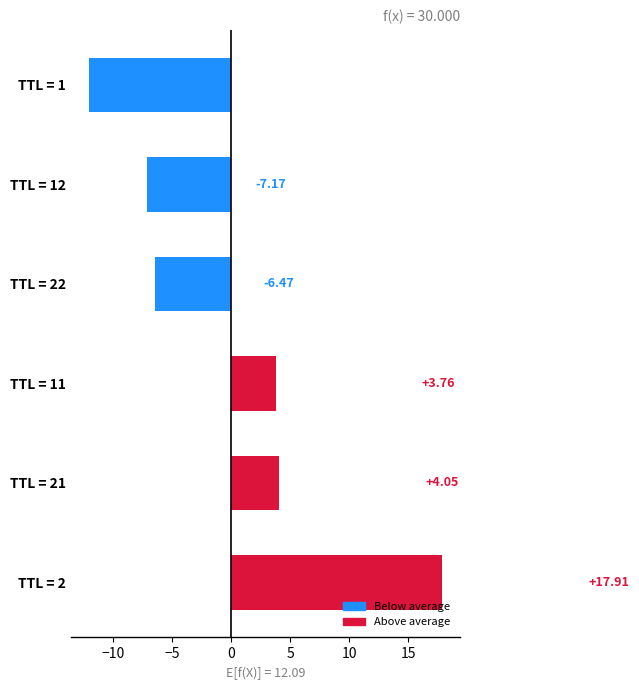

Rank the categories by value from highest to lowest.

TTL = 2, TTL = 21, TTL = 11, TTL = 22, TTL = 12, TTL = 1